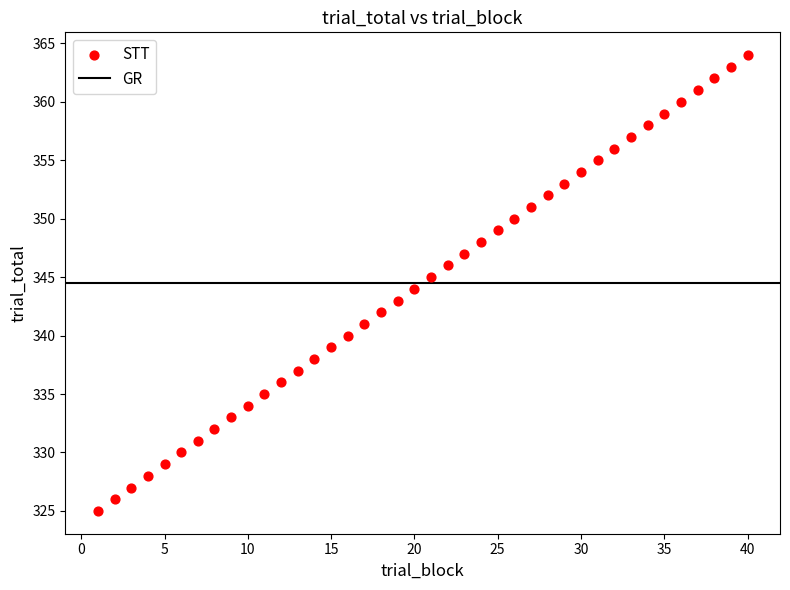

What is the range of Y values (max minus min)?

39